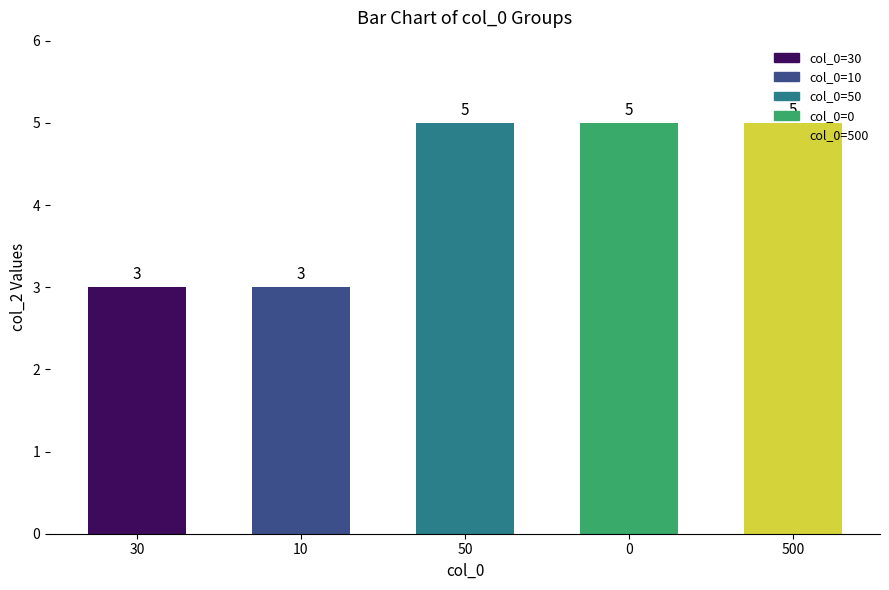

What is the label of the 1st bar from the right?

500